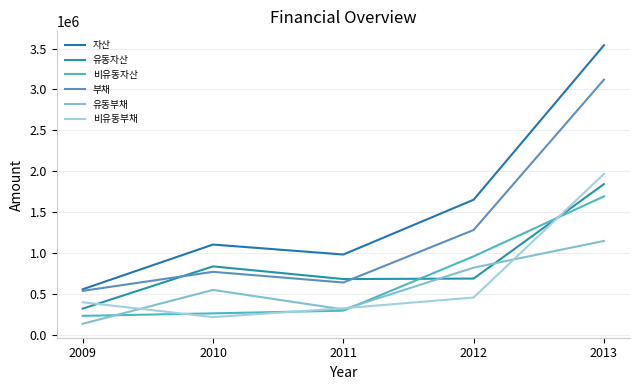

How many interior local valleys does the 비유동부채 series have?

1